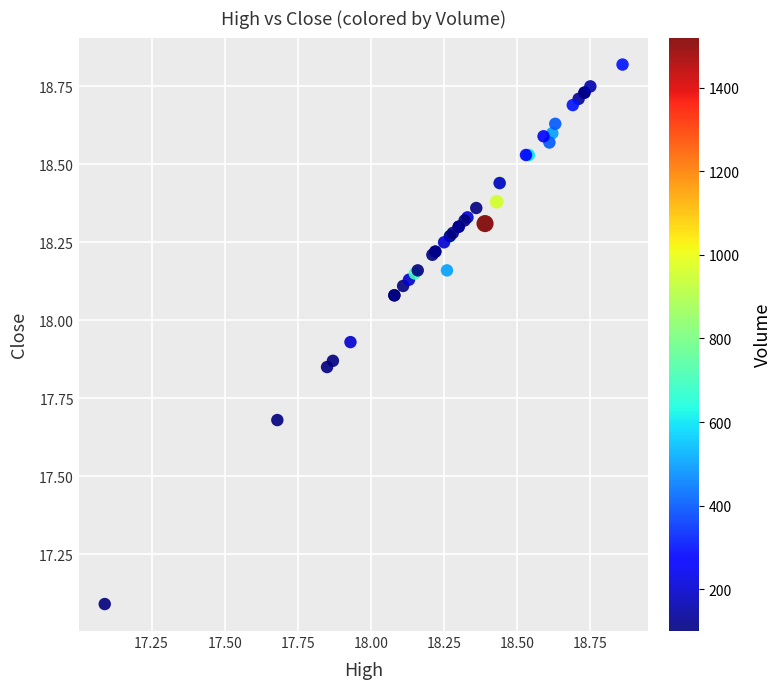

What Y value in the scatter plot is closest to 17?

17.1